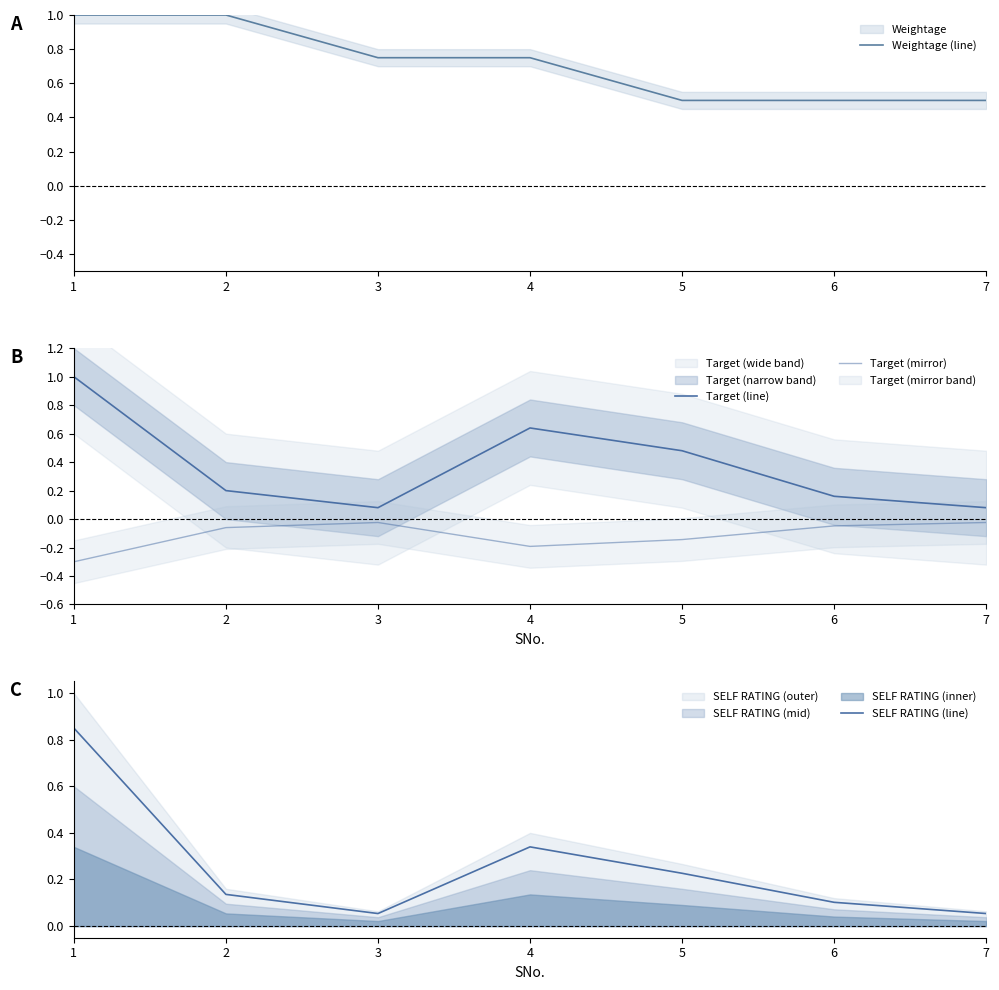

How many distinct data groups are displayed?

4